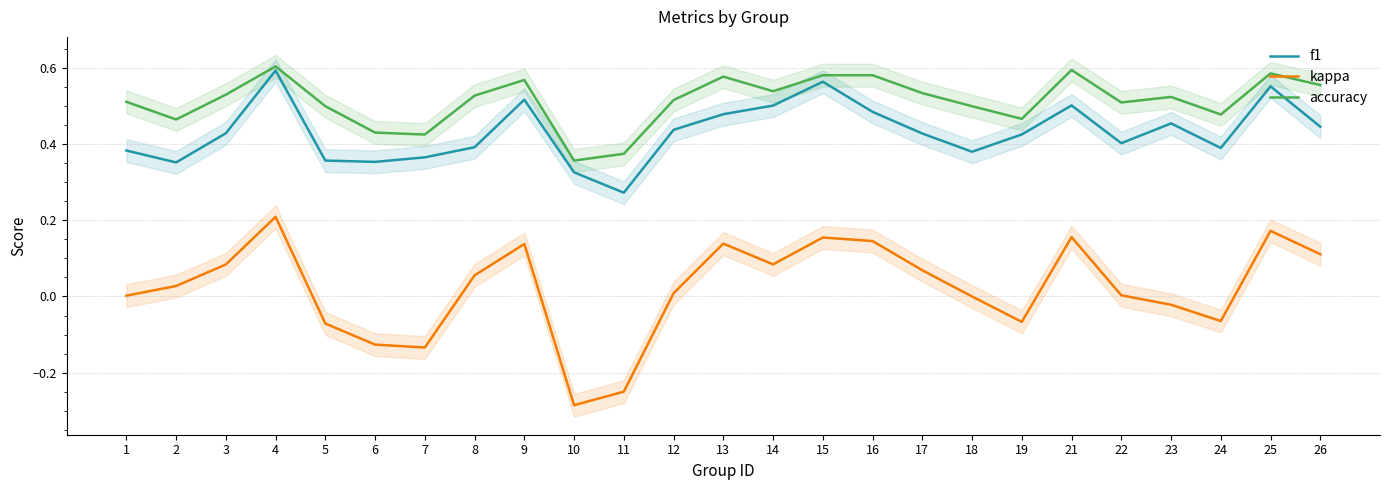

Is it true that kappa equals 0.1 at 13?

True